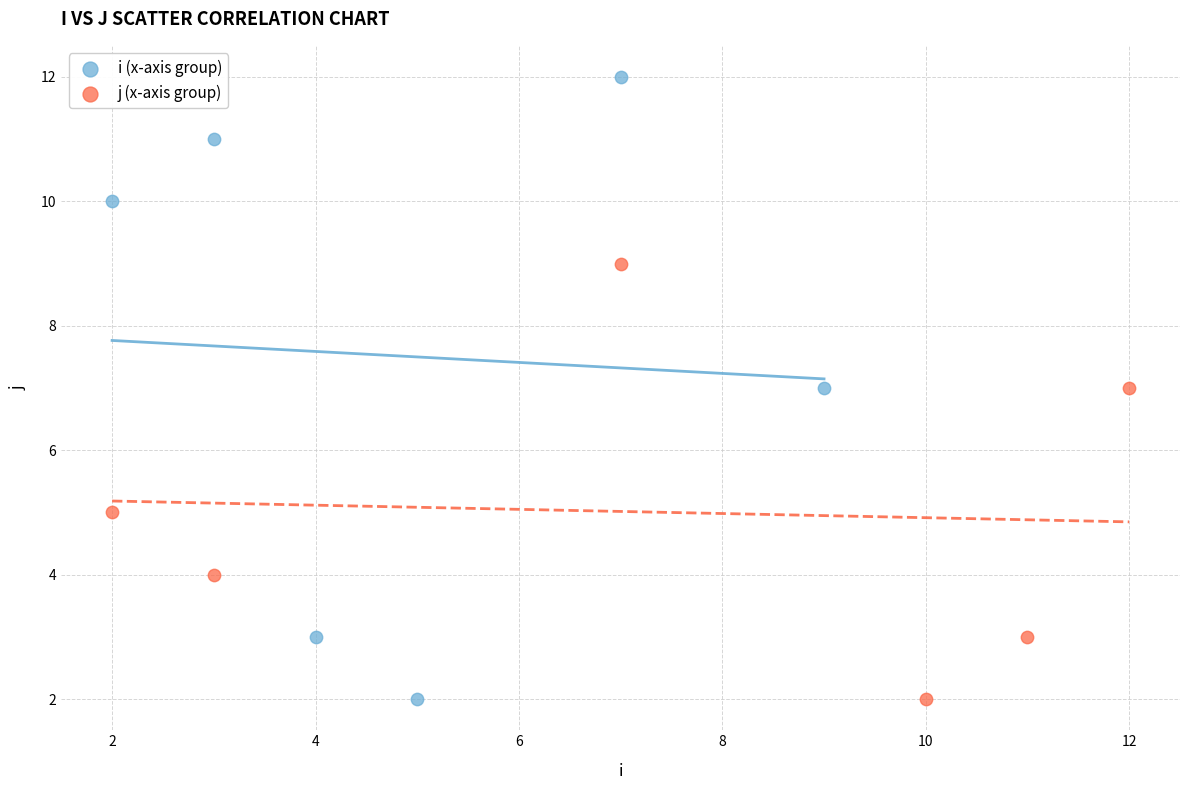

Which series reaches the maximum Y coordinate?

i (x-axis group)